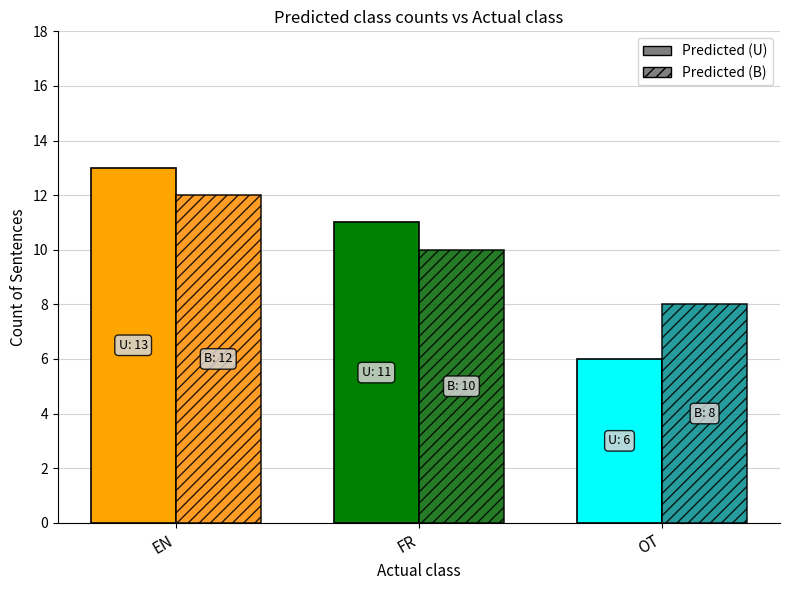

Does the chart contain stacked bars?

No